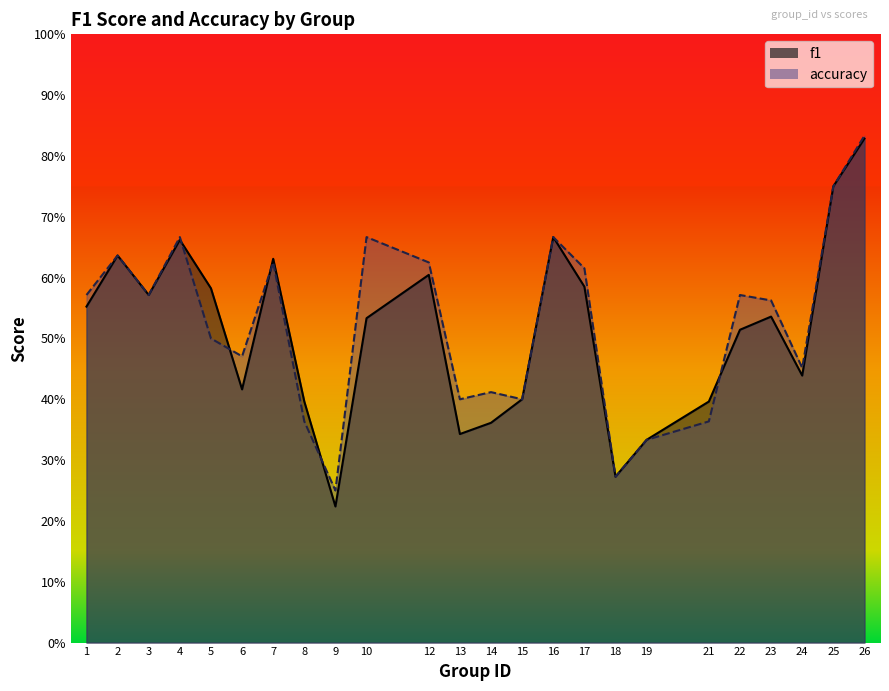

Where do accuracy and f1 first cross each other?

4 and 5